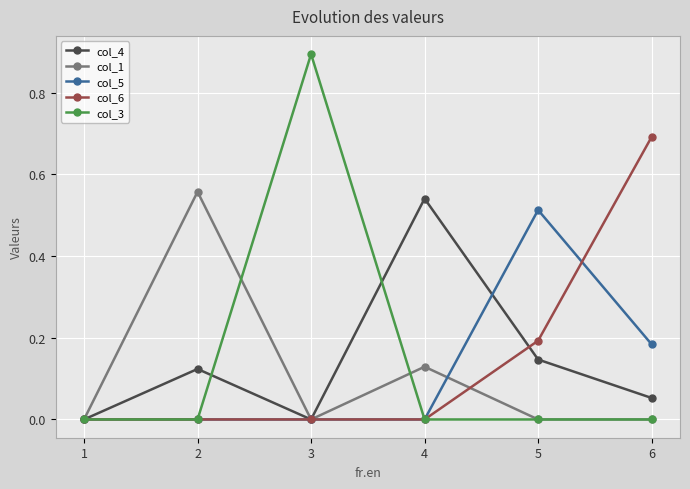

What is the total value across all series at 4?

0.7